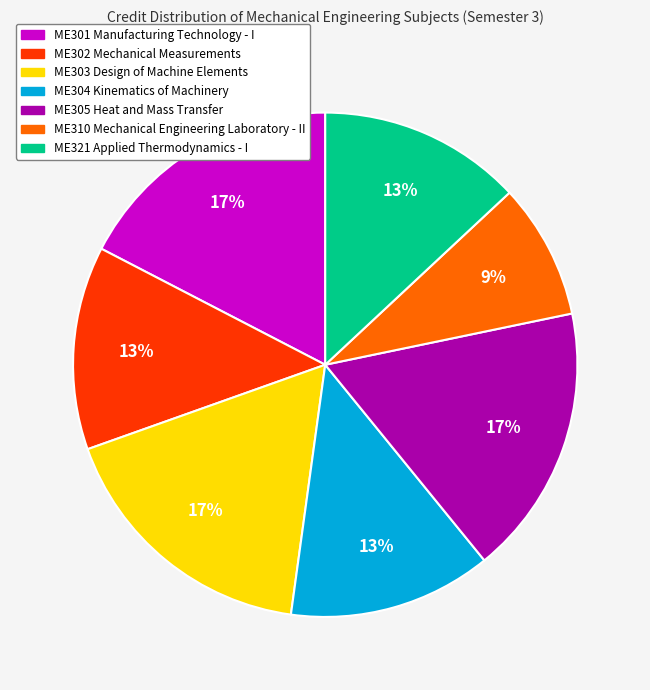

Is it true that ME301 Manufacturing Technology - I is 27% of the pie?

False